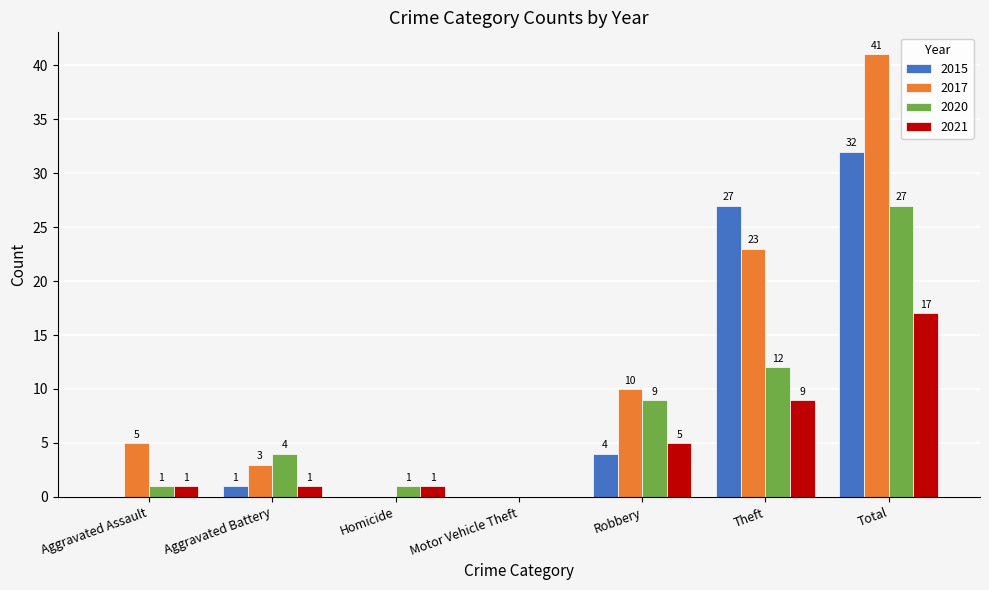

What is the sum of the 2021 values at Total and Aggravated Battery?

18